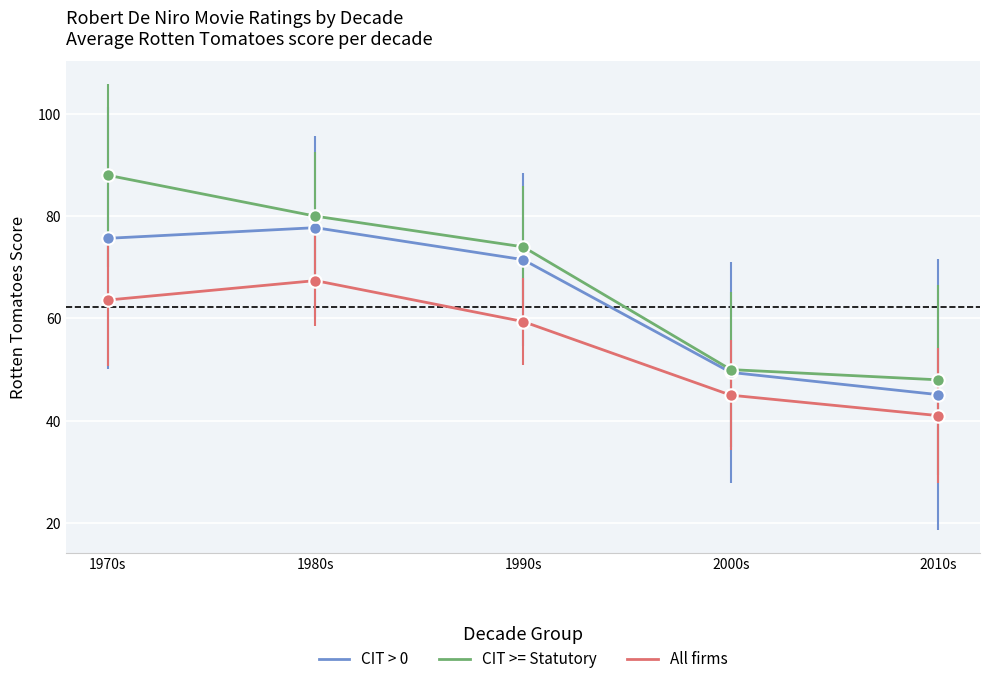

Is the value of All firms at 1990s greater than the value of CIT > 0 at 1970s?

No